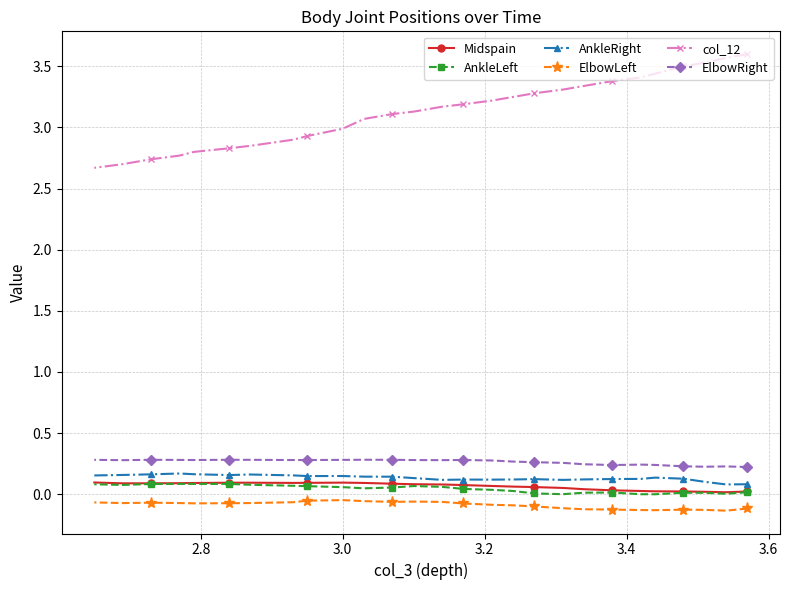

True or false: Midspain and col_12 cross at least once.

False